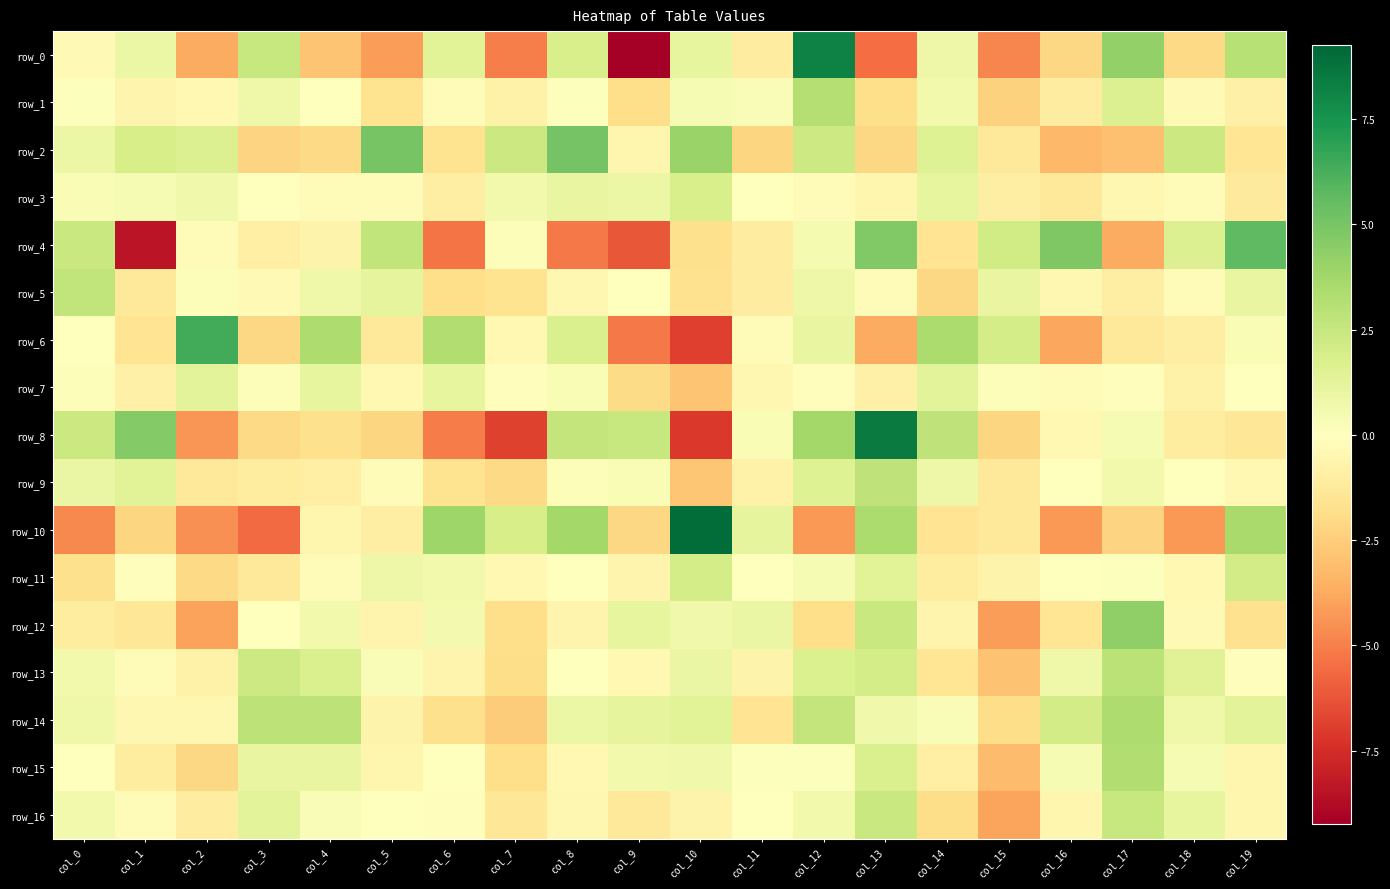

The row_9 series shows -2.7 at col_10. True or false?

True